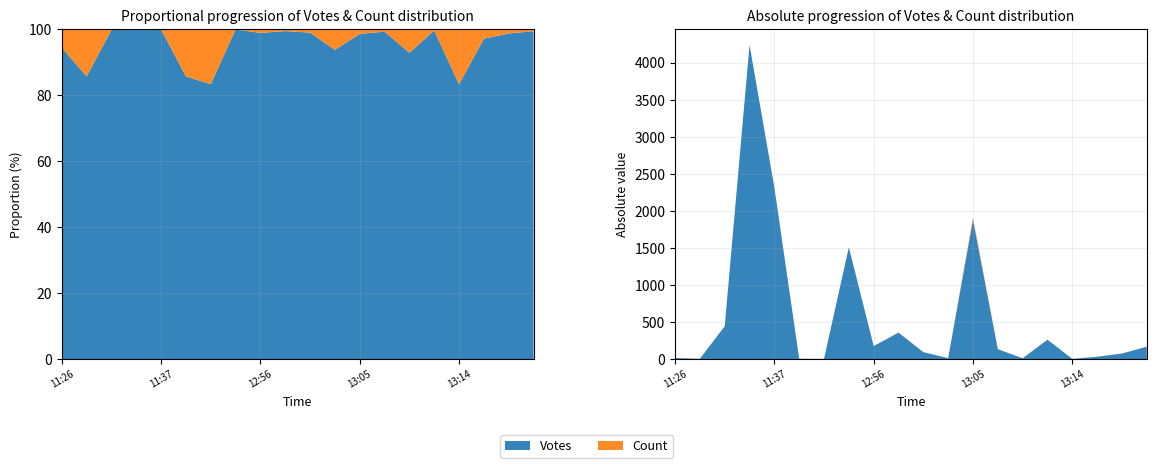

Reading left to right, transcribe all the data shown in this chart.

Votes: 17	6	445	4241	2320	6	5	1512	178	359	96	15	1883	136	13	264	5	34	77	169
Count: 1	1	1	1	1	1	1	1	2	2	1	1	27	1	1	1	1	1	1	1